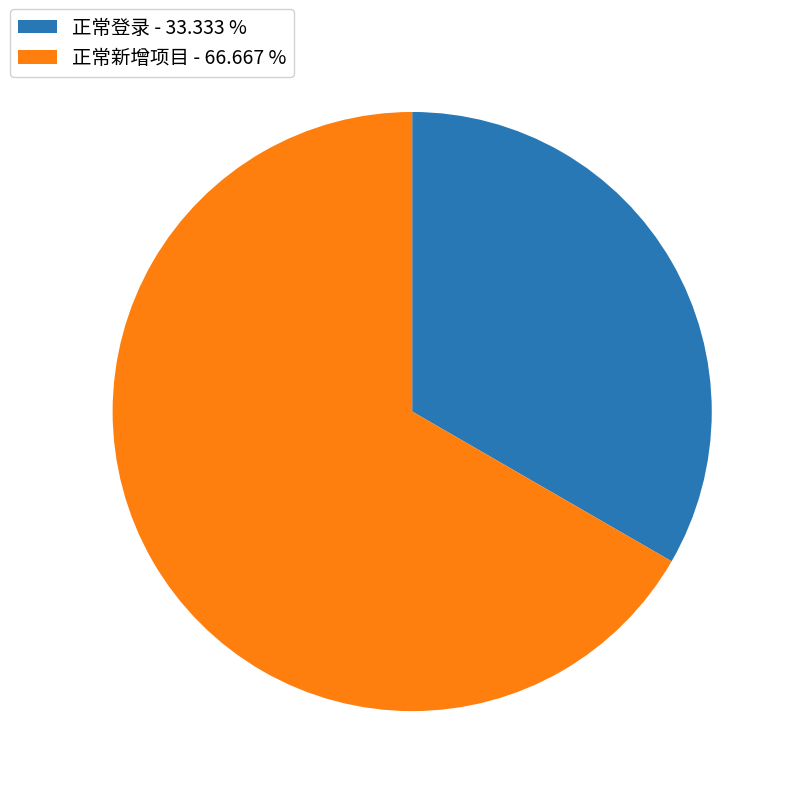

Between 正常登录 - 33.333 % and 正常新增项目 - 66.667 %, which is larger?

正常新增项目 - 66.667 %